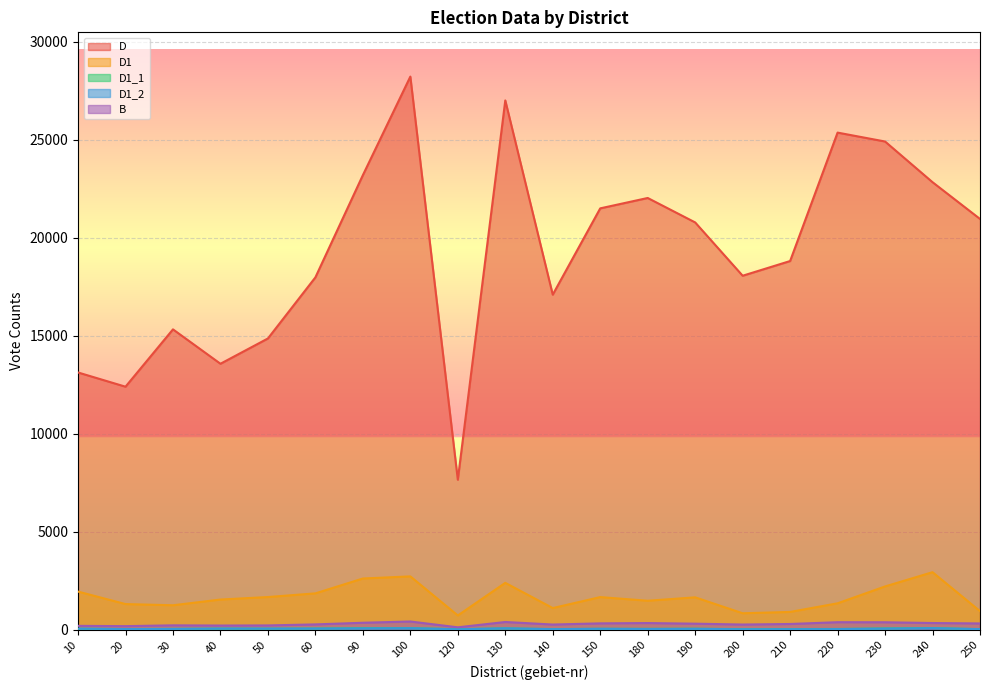

Between 200 and 130, which is larger?

130